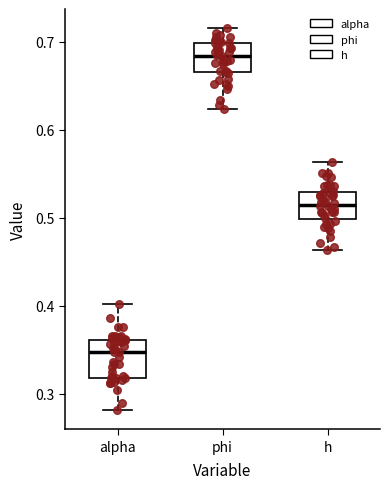

Where is the upper edge of the box for phi on the y-axis? The values are not printed on the chart, so give them approximately, as read against the axis.

0.70